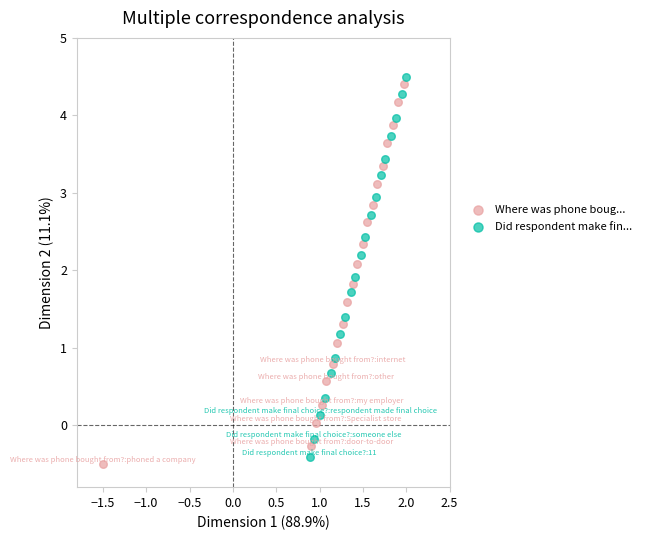

What are all the series names shown in the legend?

Where was phone boug..., Did respondent make fin...